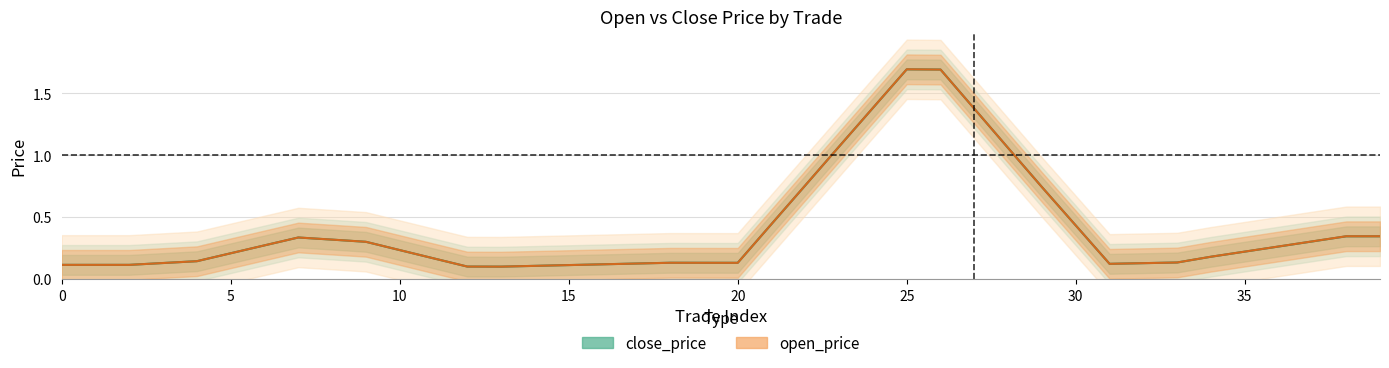

Does the chart display data point markers on the line(s)?

No